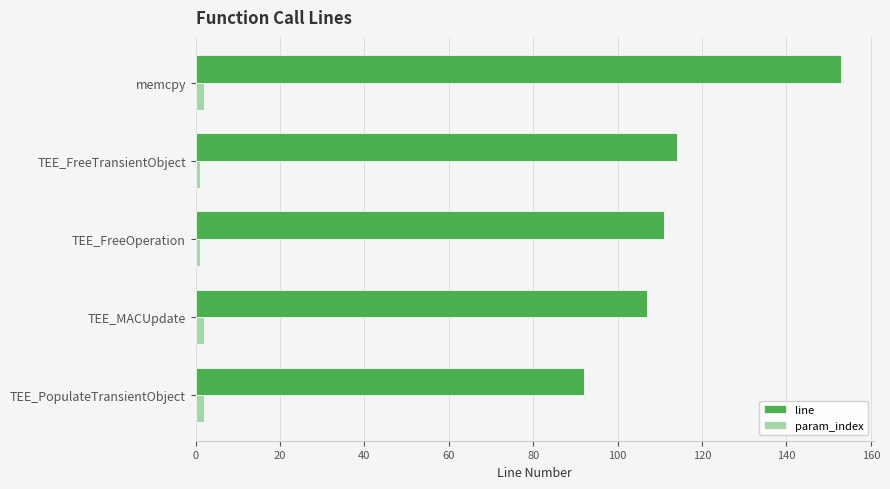

Which category has the highest value across all series?

memcpy